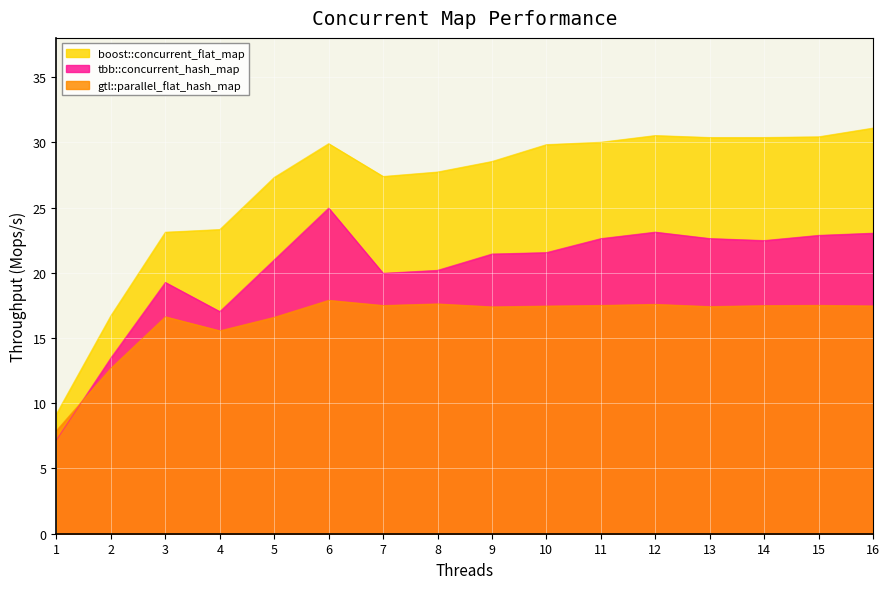

At which category is the sum across all series the highest?

6